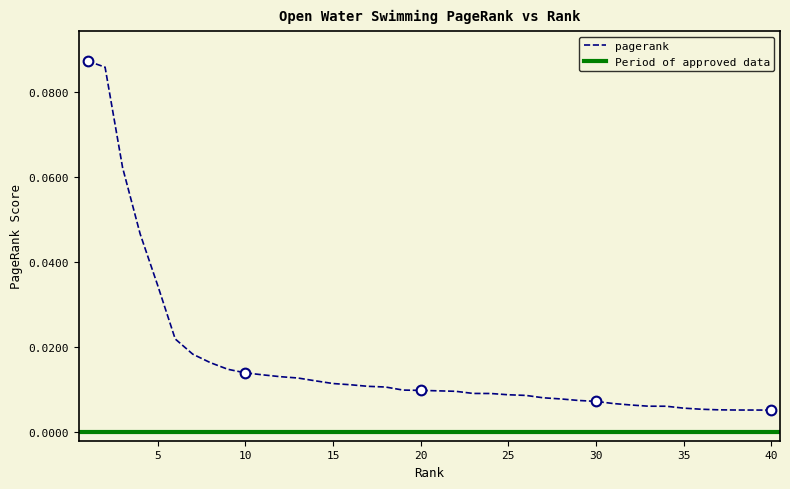

Count the number of categories in the chart.

40